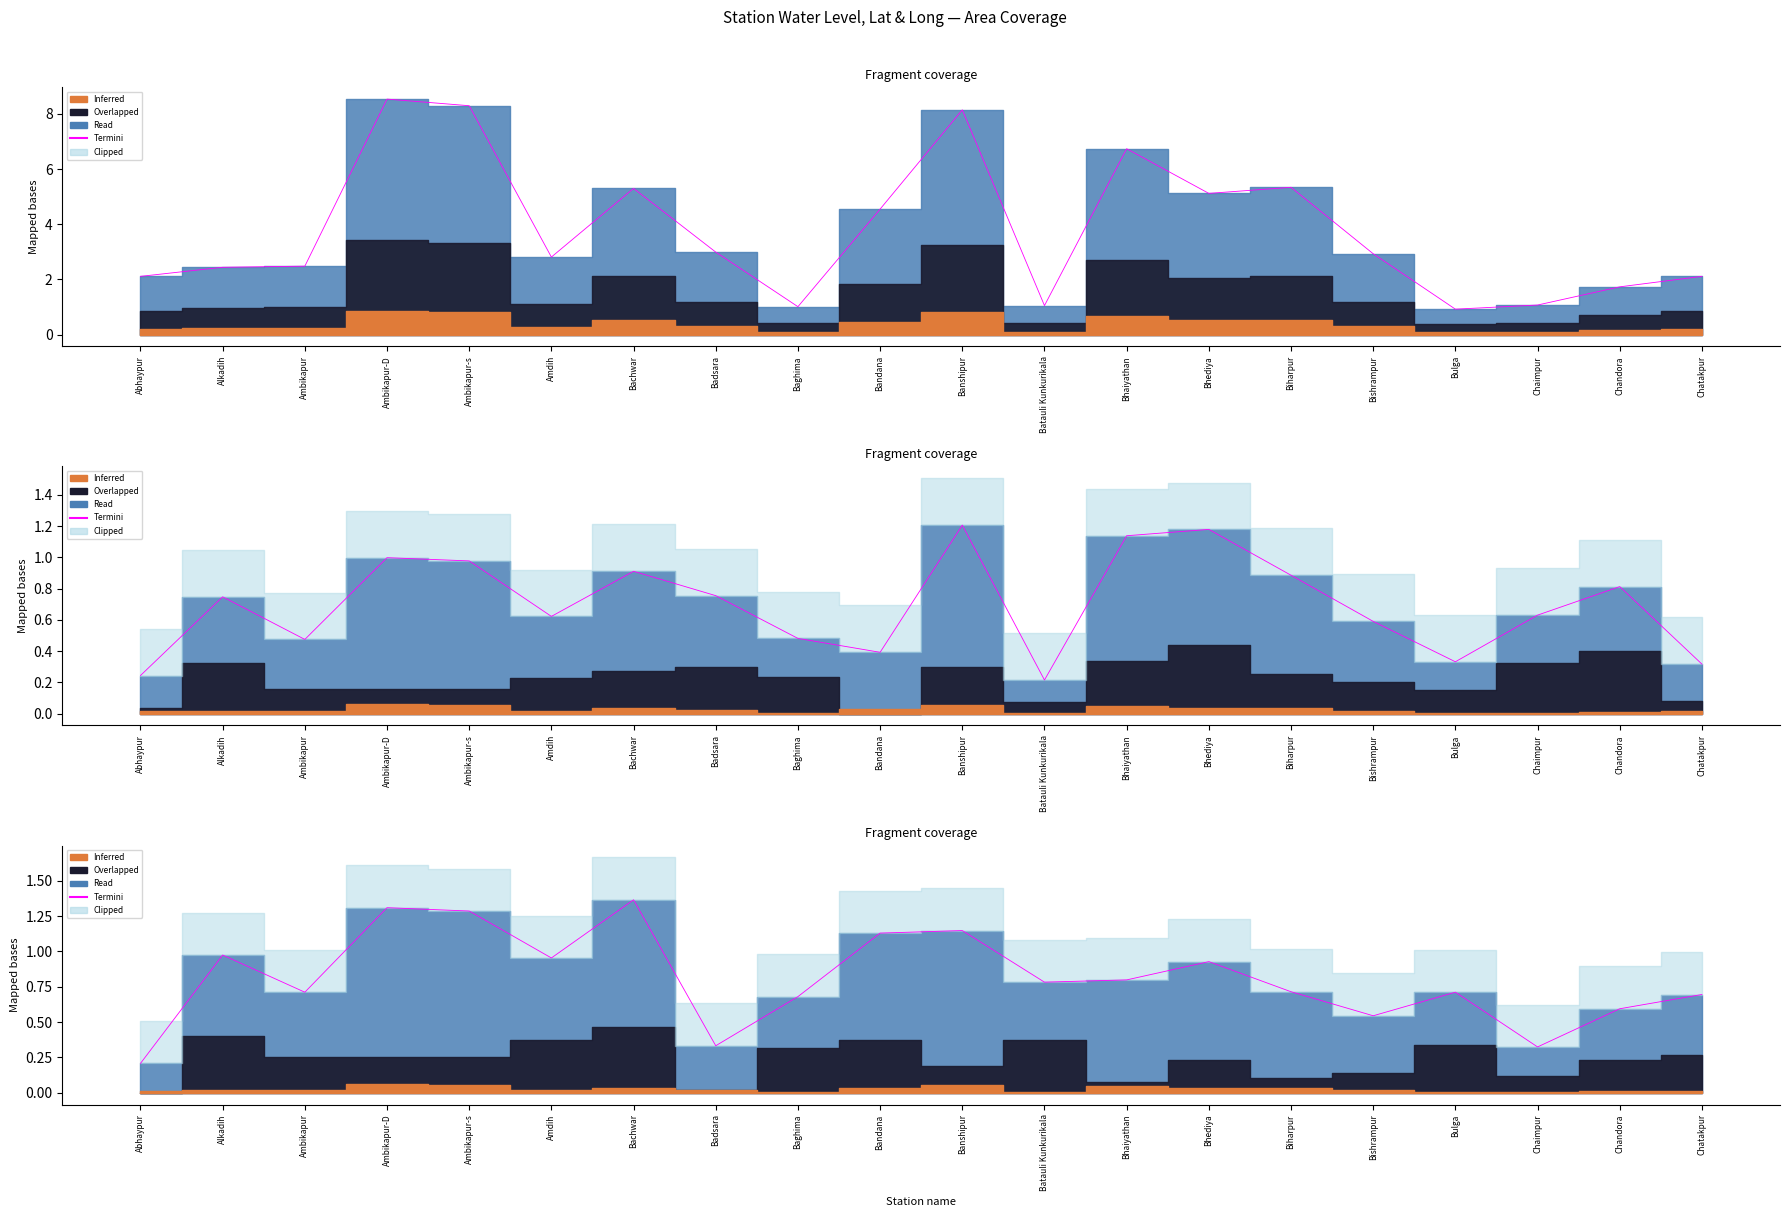

Where is the data nearest to the value 0?

Abhaypur